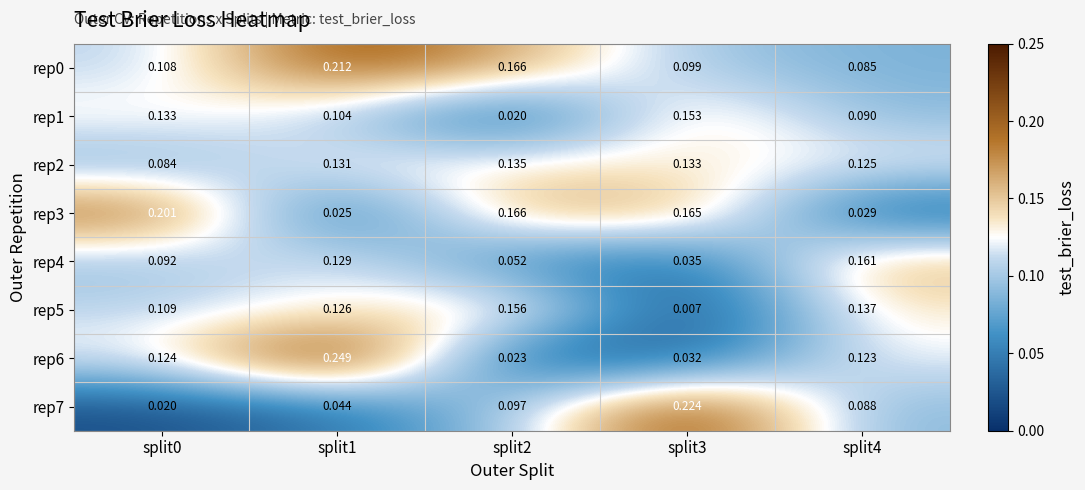

How many distinct data groups are displayed?

8